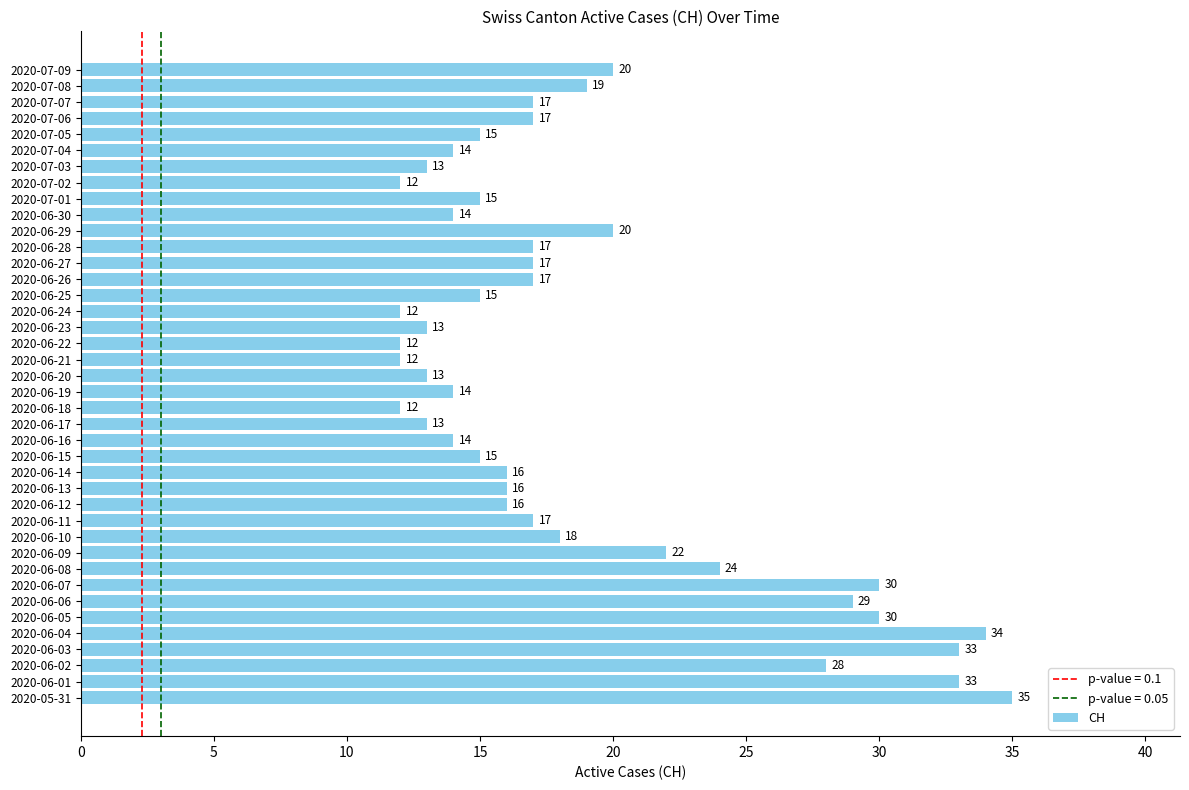

Between 2020-06-18 and 2020-07-03, which is larger?

2020-07-03